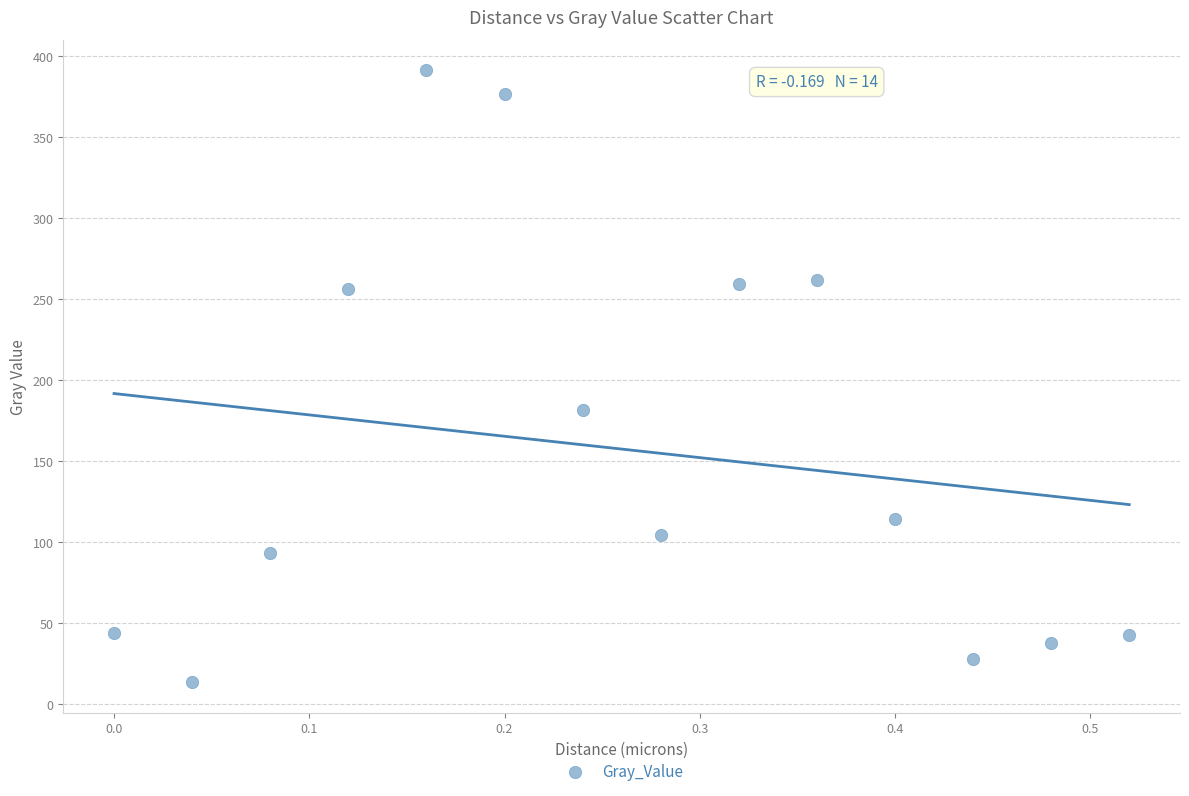

What is the range of X values (max minus min)?

0.5